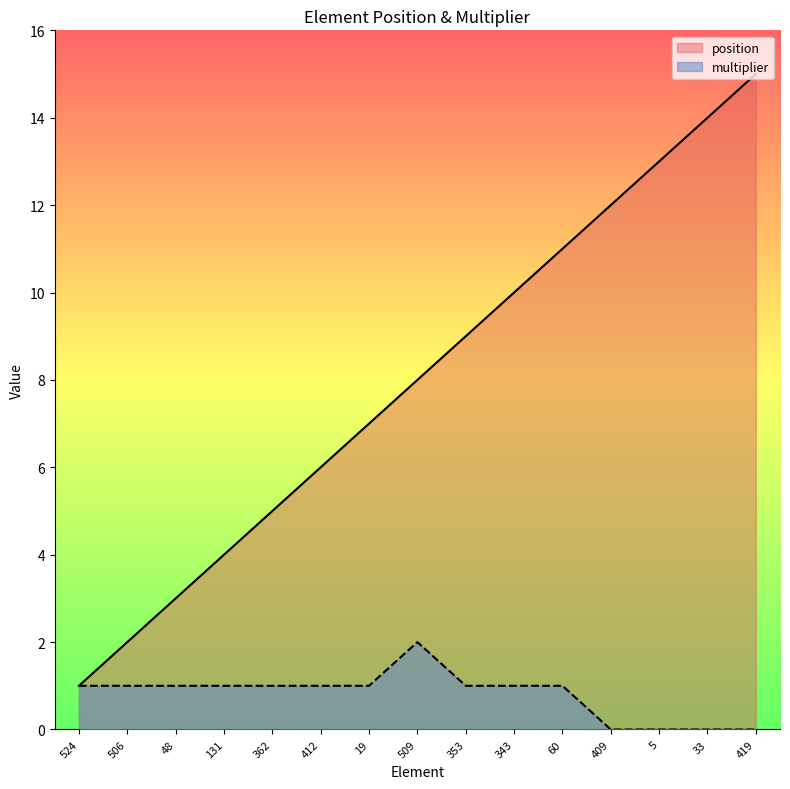

What value does the position series have at 412, to the nearest 10?

10